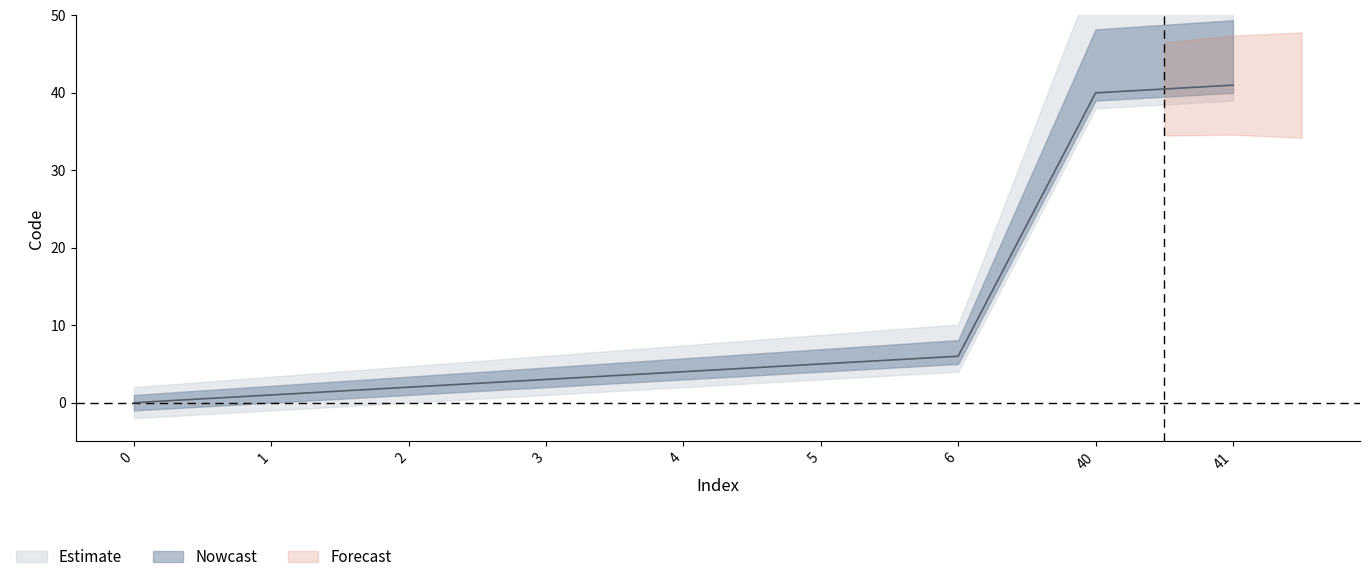

True or false: the data has more than 0 interior local peaks.

False